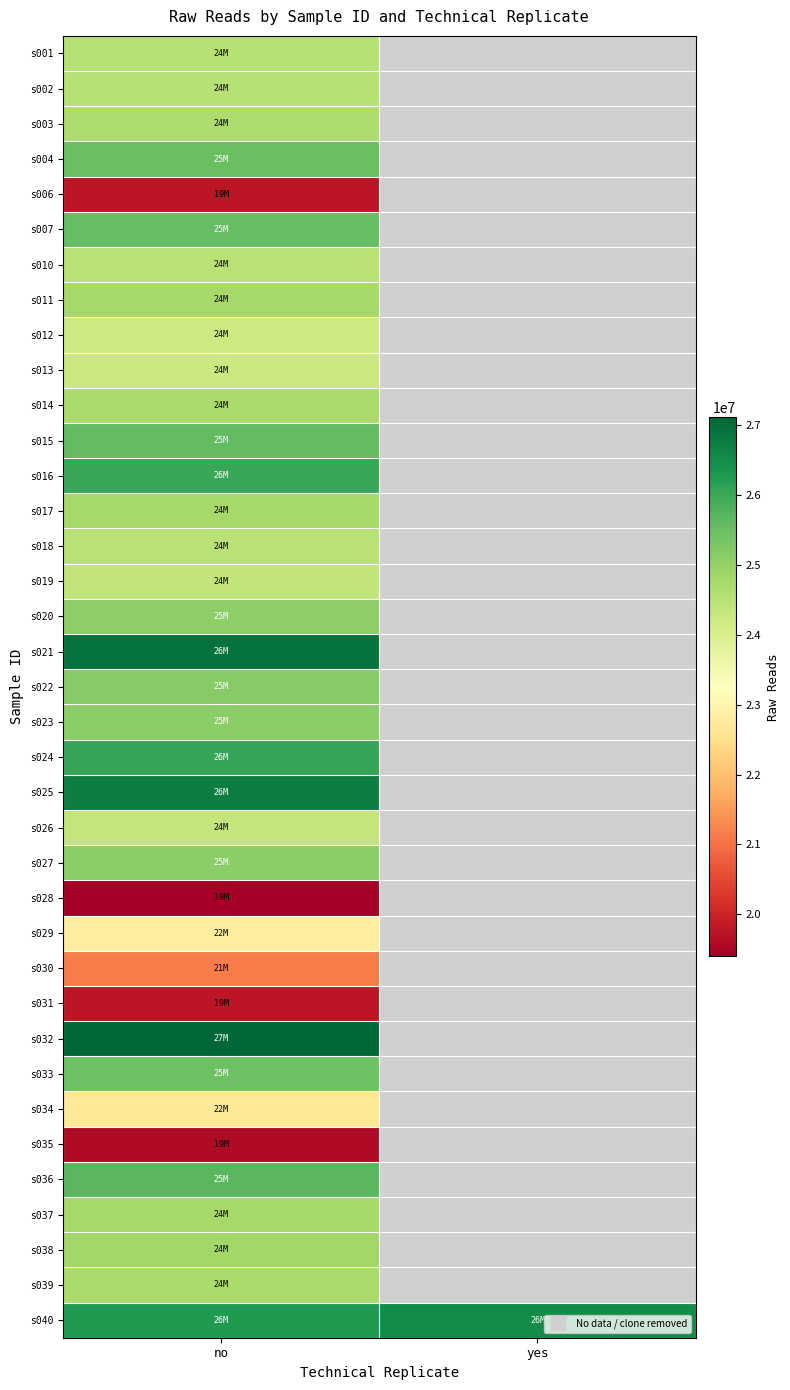

At which category is the sum across all series the highest?

no